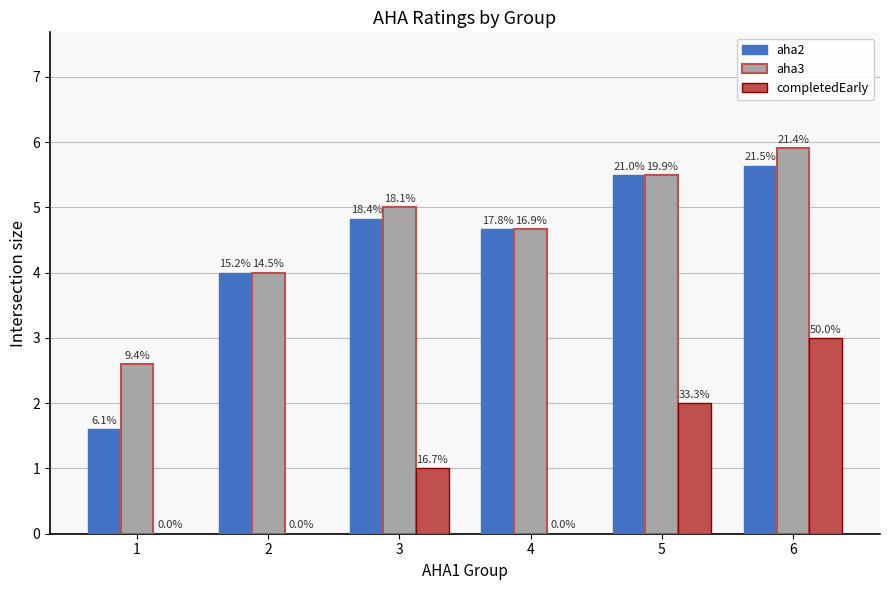

The completedEarly series shows 0.0 at 2. True or false?

True